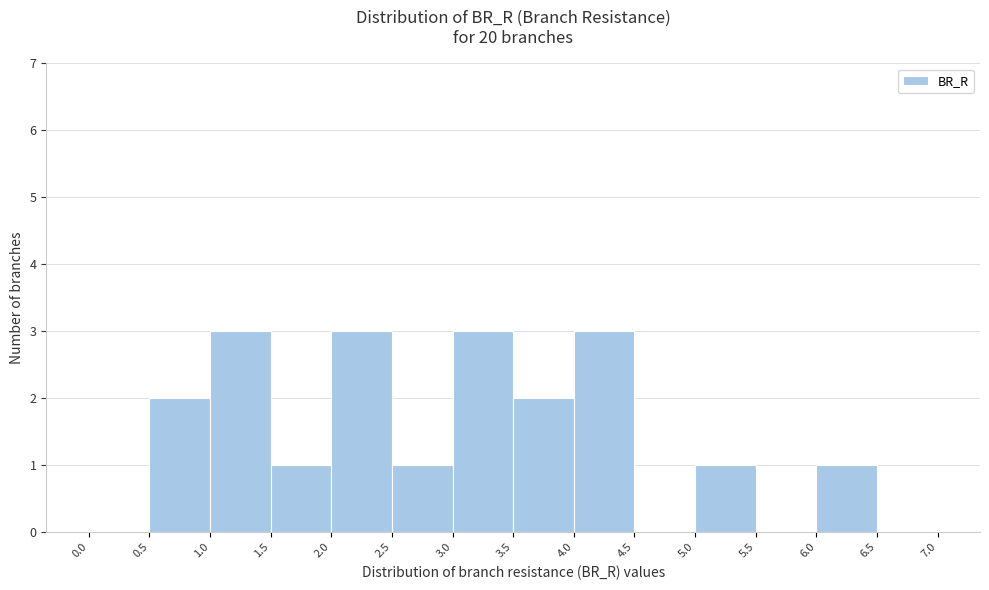

Reading left to right, transcribe this chart: for each bar, give the range it covers on the x-axis and its height. The values are not printed on the chart, so give them approximately, as read against the axis.

0.0 to 0.5: 0
0.5 to 1.0: 2
1.0 to 1.5: 3
1.5 to 2.0: 1
2.0 to 2.5: 3
2.5 to 3.0: 1
3.0 to 3.5: 3
3.5 to 4.0: 2
4.0 to 4.5: 3
4.5 to 5.0: 0
5.0 to 5.5: 1
5.5 to 6.0: 0
6.0 to 6.5: 1
6.5 to 7.0: 0